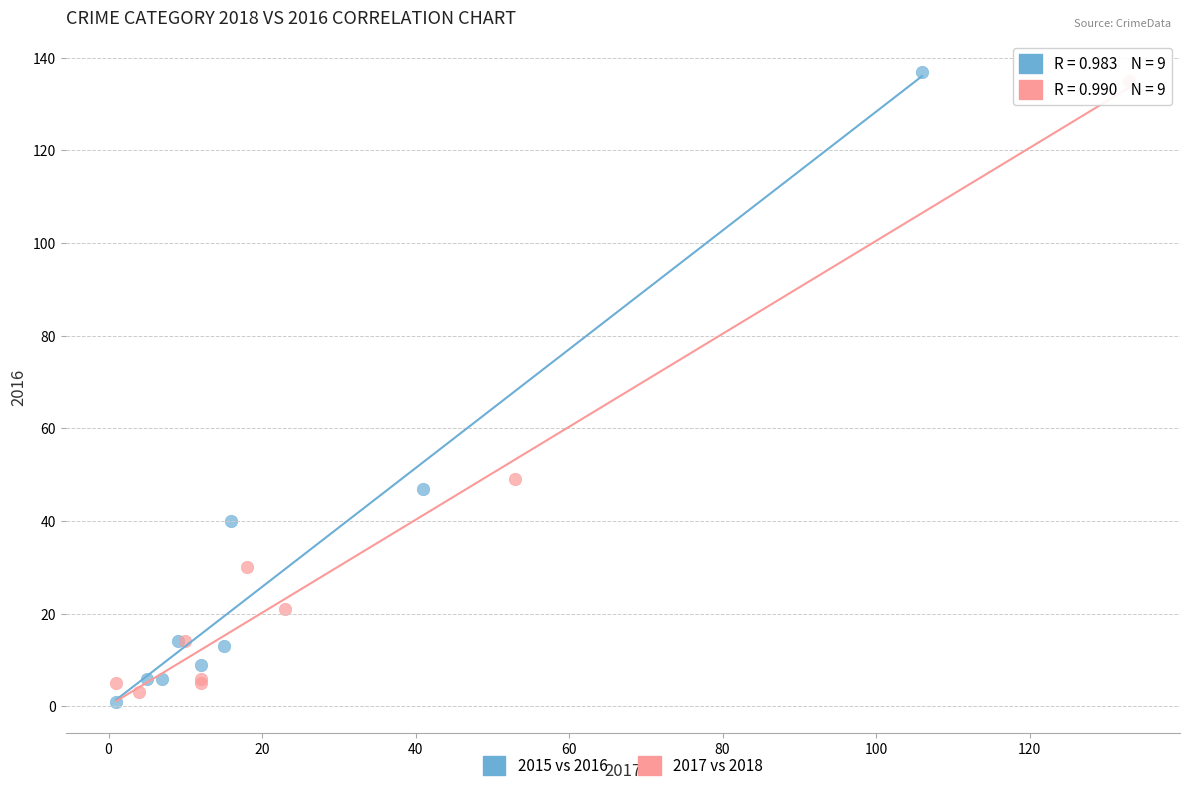

Which series has the largest Y range (max minus min)?

2015 vs 2016